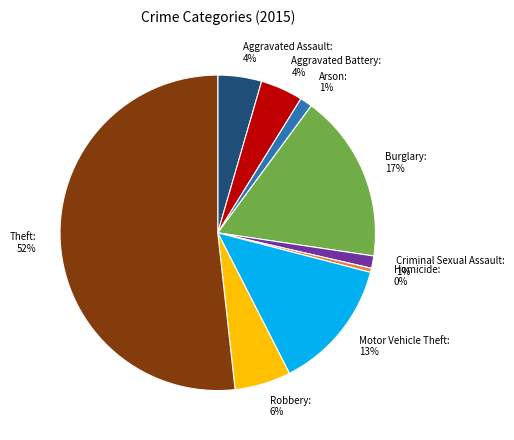

Which slice represents more than half of the pie?

Theft